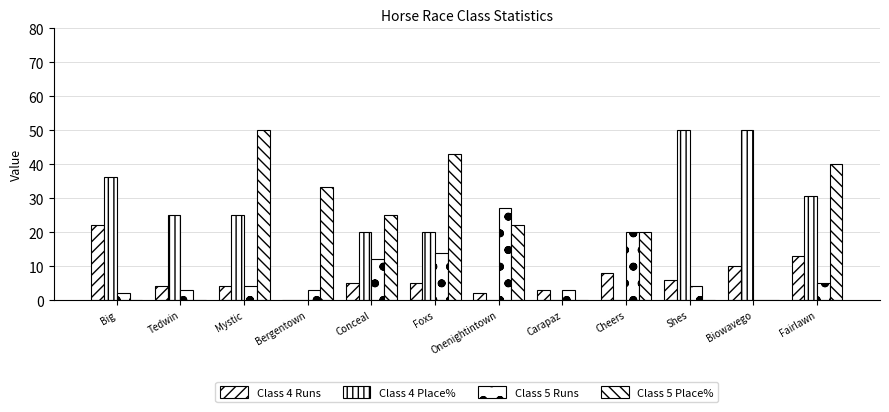

Reading left to right, transcribe all the data shown in this chart.

Class 4 Runs: 22.0	4.0	4.0	0.0	5.0	5.0	2.0	3.0	8.0	6.0	10.0	13.0
Class 4 Place%: 36.4	25.0	25.0	0.0	20.0	20.0	0.0	0.0	0.0	50.0	50.0	30.8
Class 5 Runs: 2.0	3.0	4.0	3.0	12.0	14.0	27.0	3.0	20.0	4.0	0.0	5.0
Class 5 Place%: 0.0	0.0	50.0	33.3	25.0	42.9	22.2	0.0	20.0	0.0	0.0	40.0